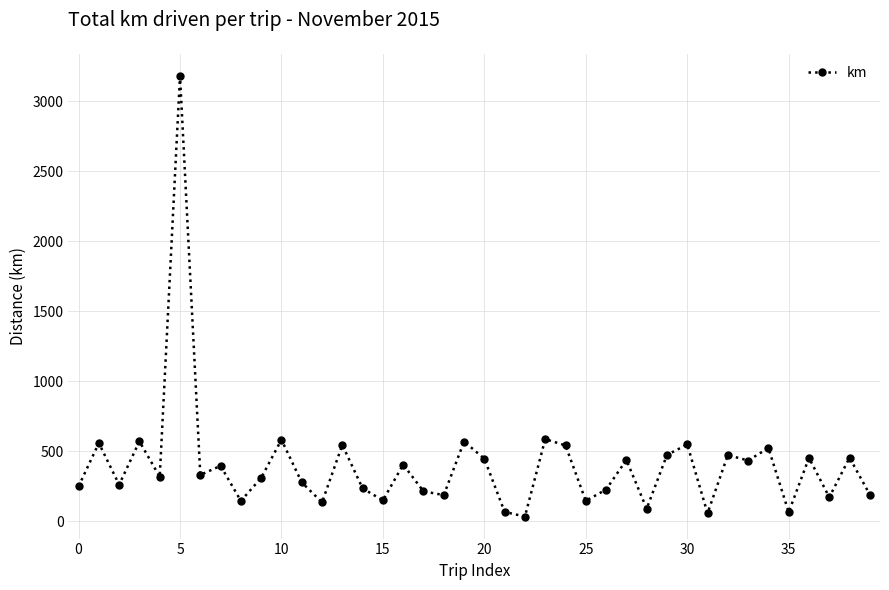

What is the sum of all values?

15979.7